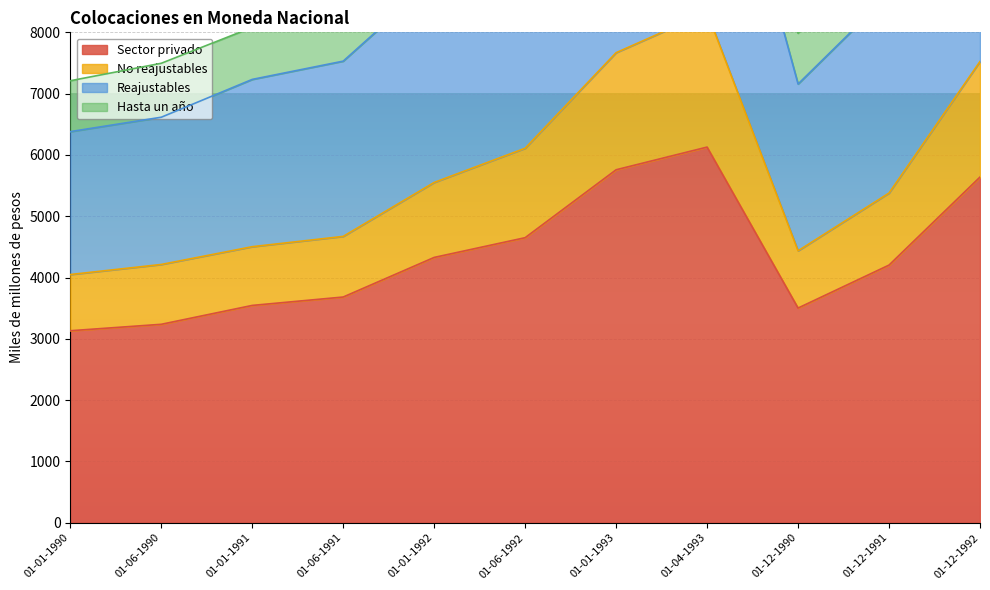

Does the chart display data point markers on the line(s)?

No